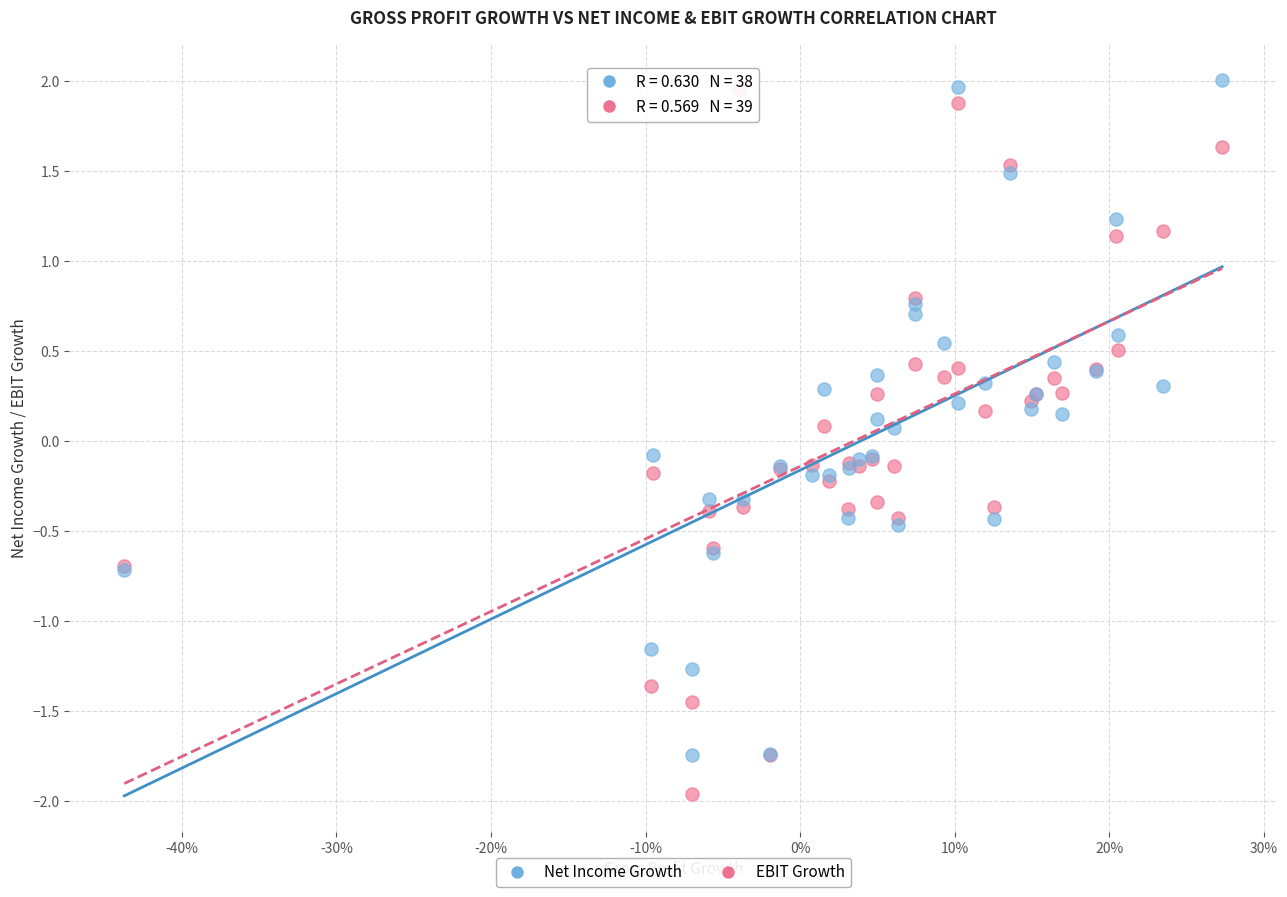

Which series reaches the maximum Y coordinate?

Net Income Growth